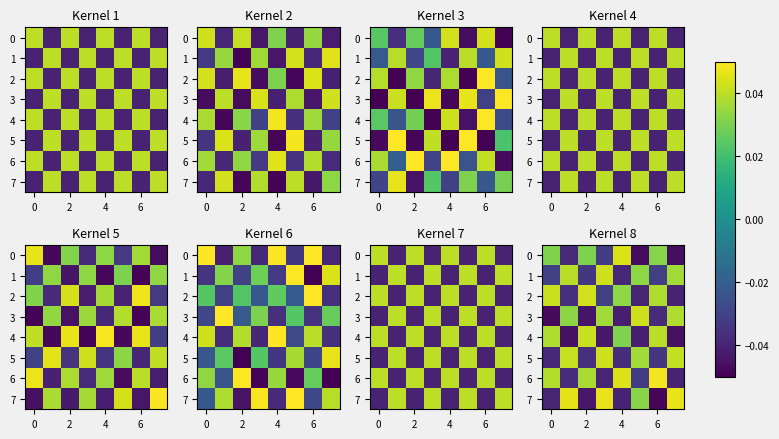

What is the difference between the maximum and second lowest values in the 2 series?

0.1